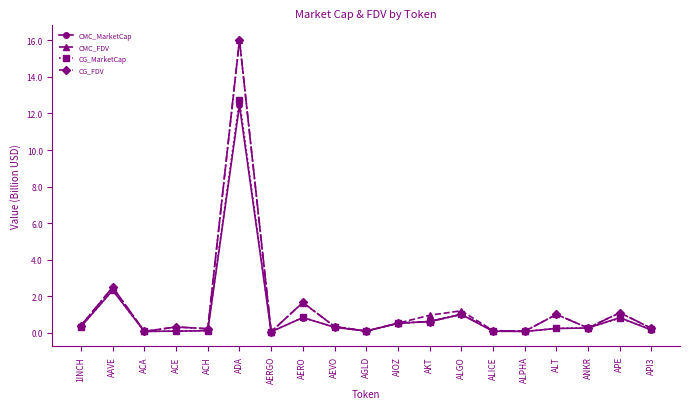

What is the greatest value displayed?

16.0